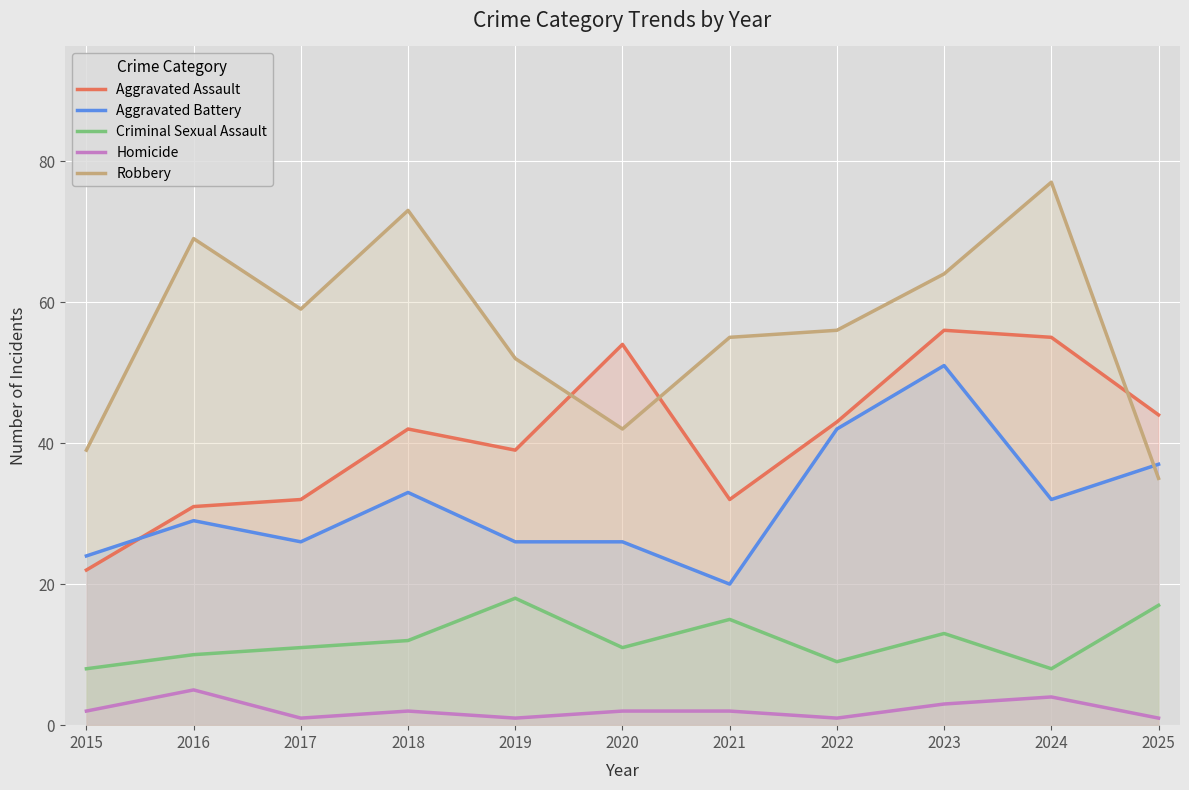

True or false: Robbery and Criminal Sexual Assault cross at least once.

False